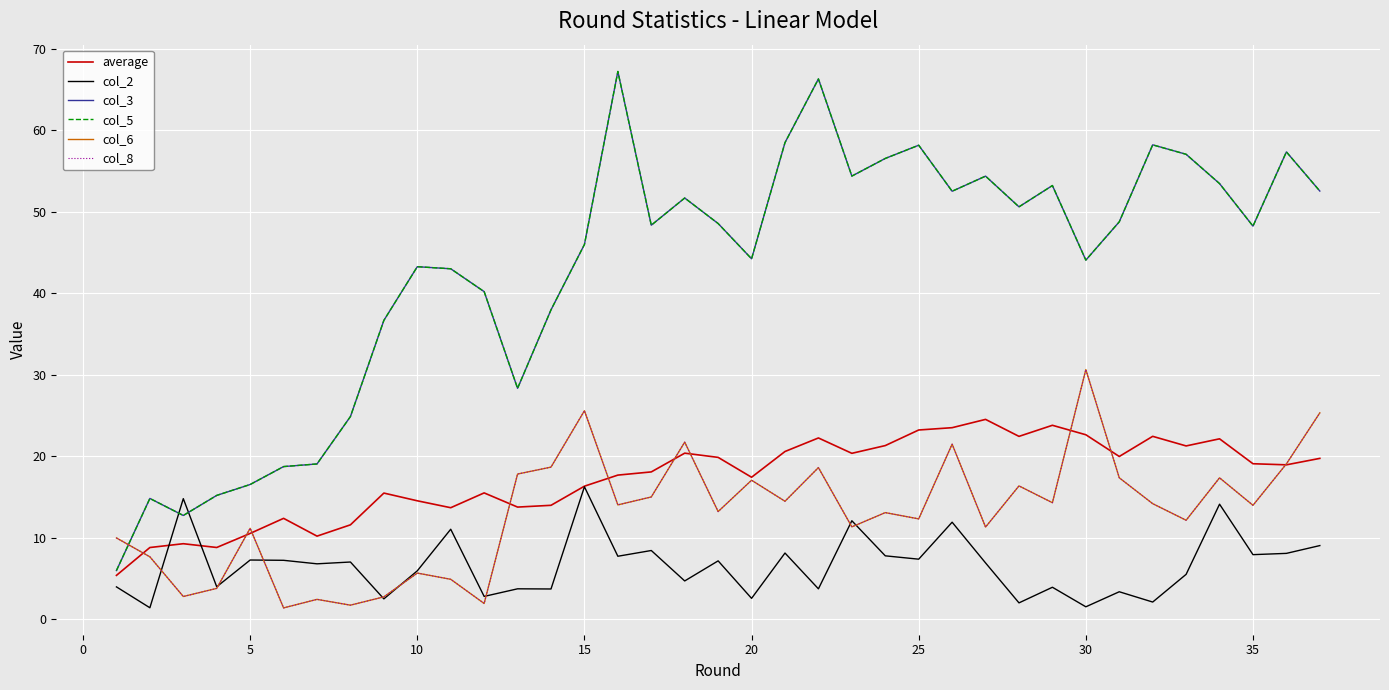

What is the minimum value shown in the chart?

1.4